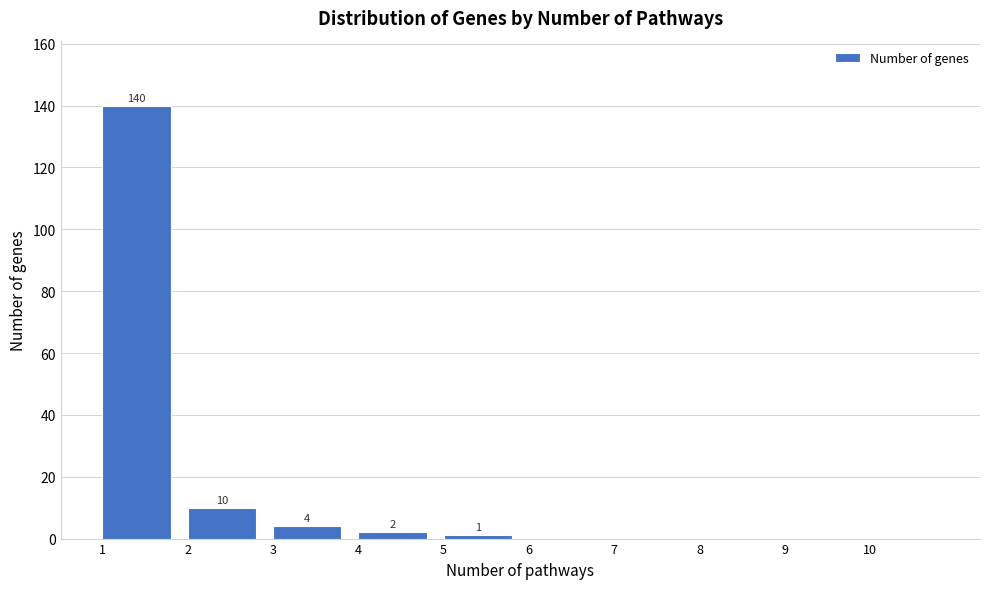

Reading left to right, transcribe all the data shown in this chart.

1=140	2=10	3=4	4=2	5=1	6=0	7=0	8=0	9=0	10=0